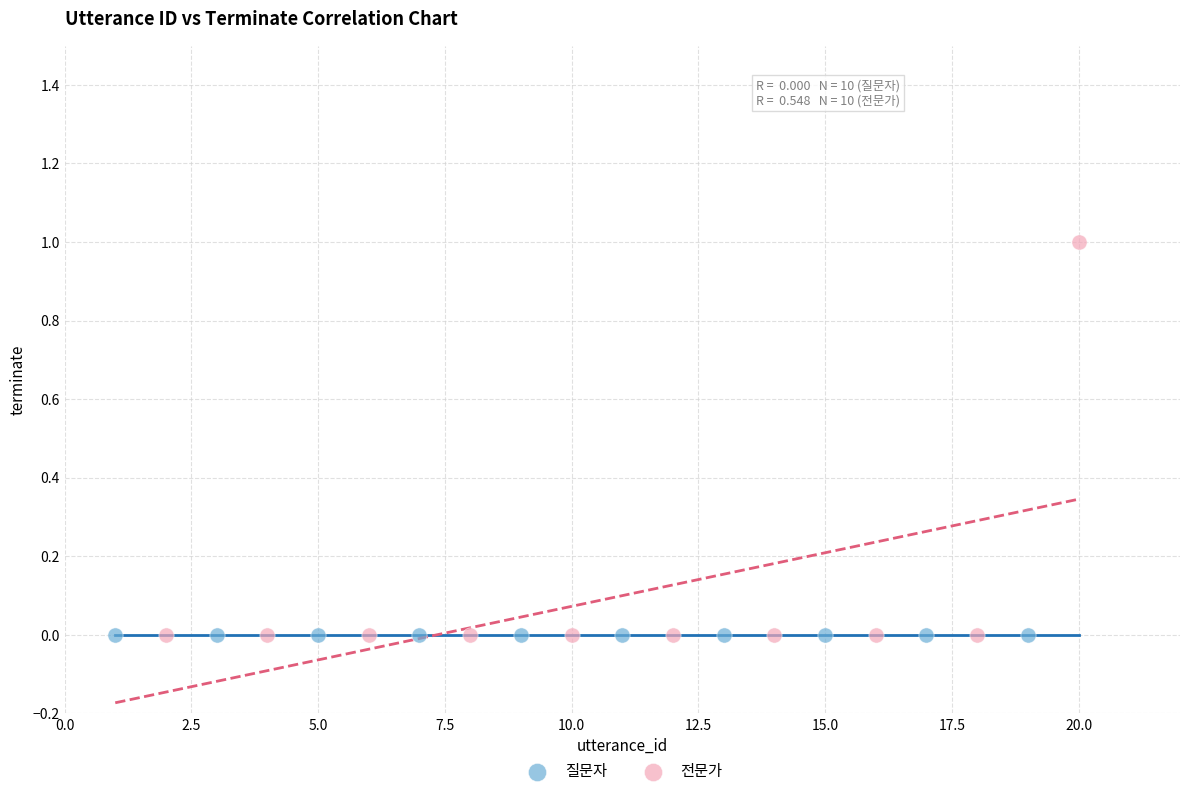

Which series reaches the maximum Y coordinate?

전문가